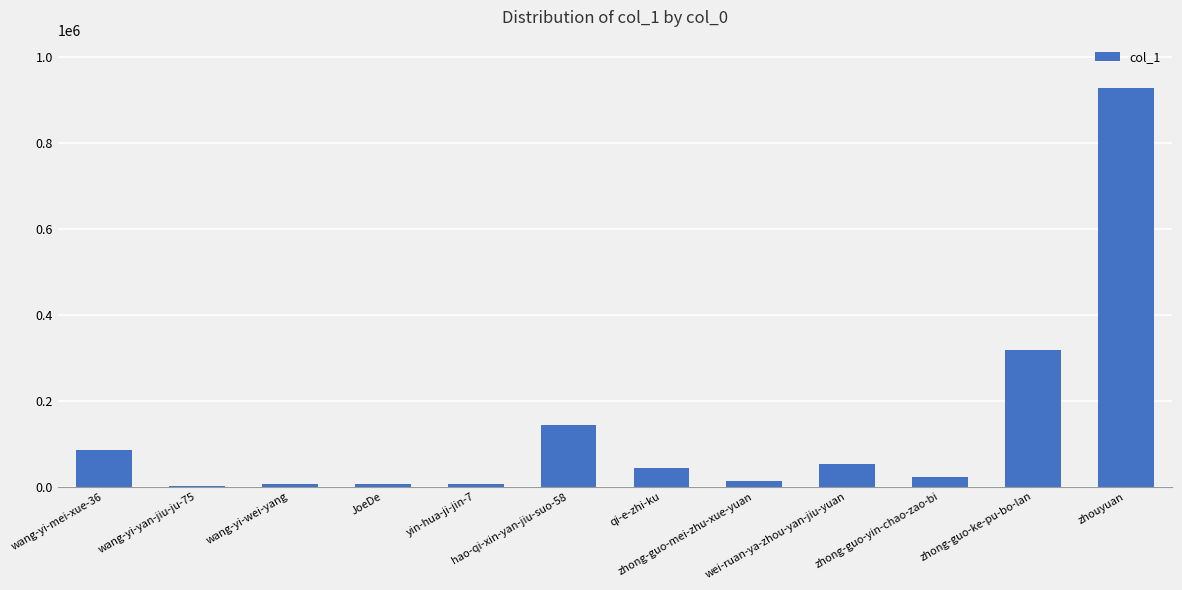

What is the maximum value shown in the chart?

928611